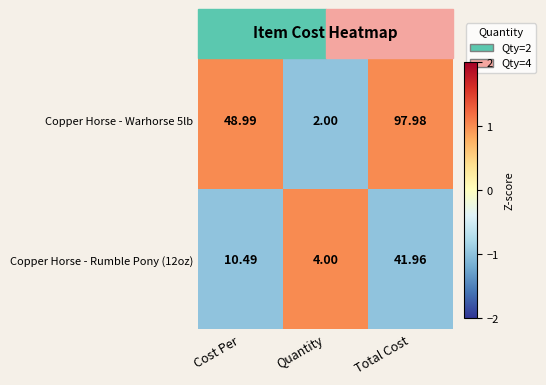

Where is Copper Horse - Rumble Pony (12oz) nearest to the value 22?

Cost Per